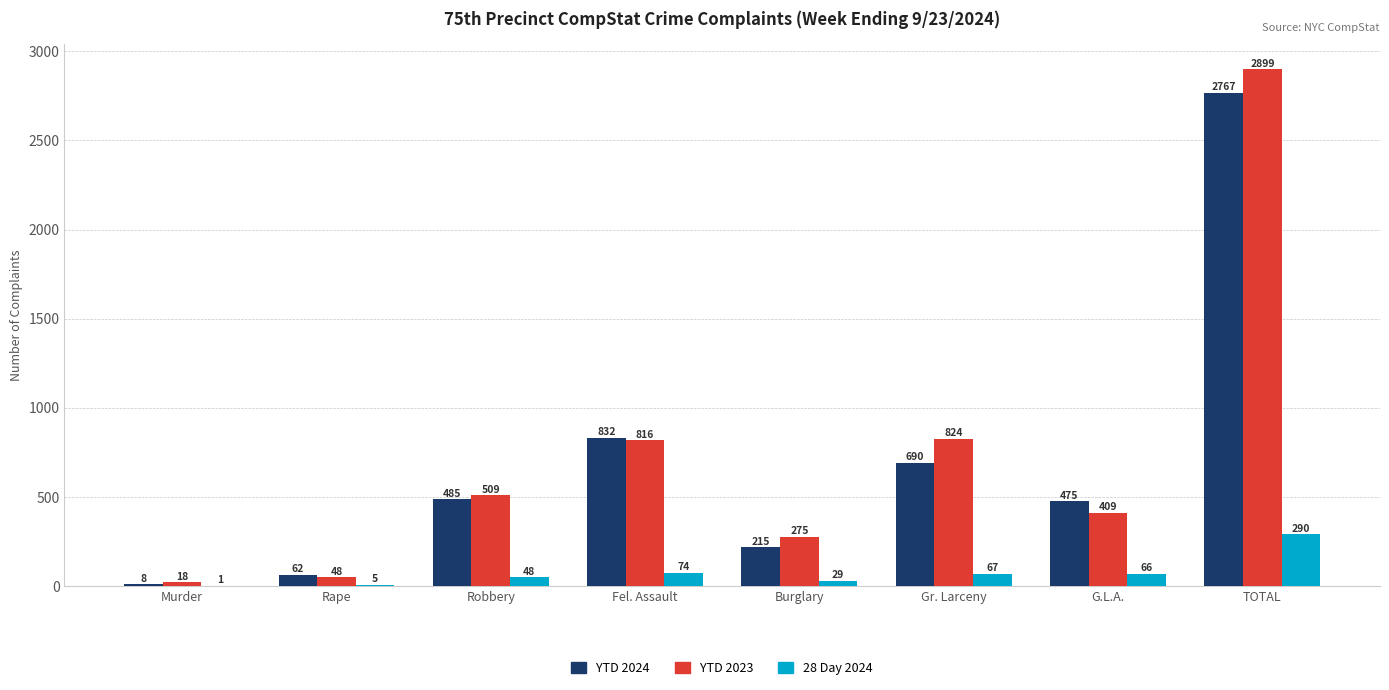

Which label corresponds to the largest value in the chart?

TOTAL